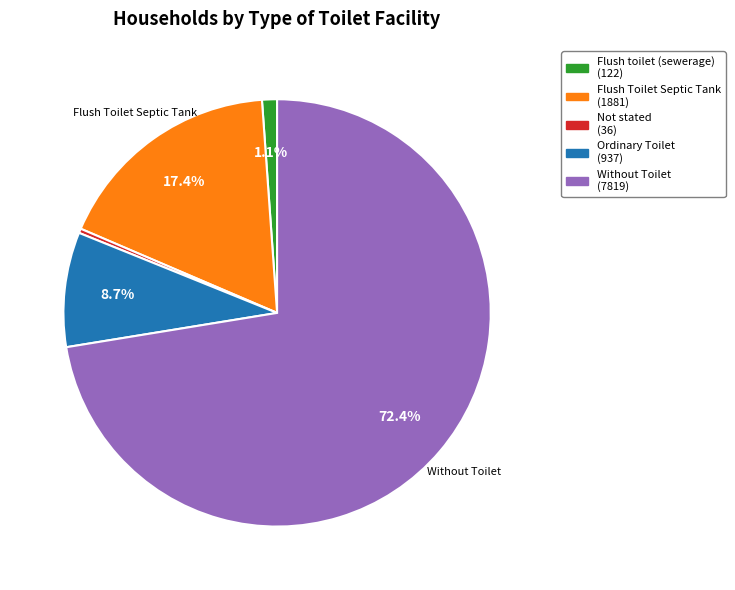

What is the largest slice in the pie chart?

Without Toilet